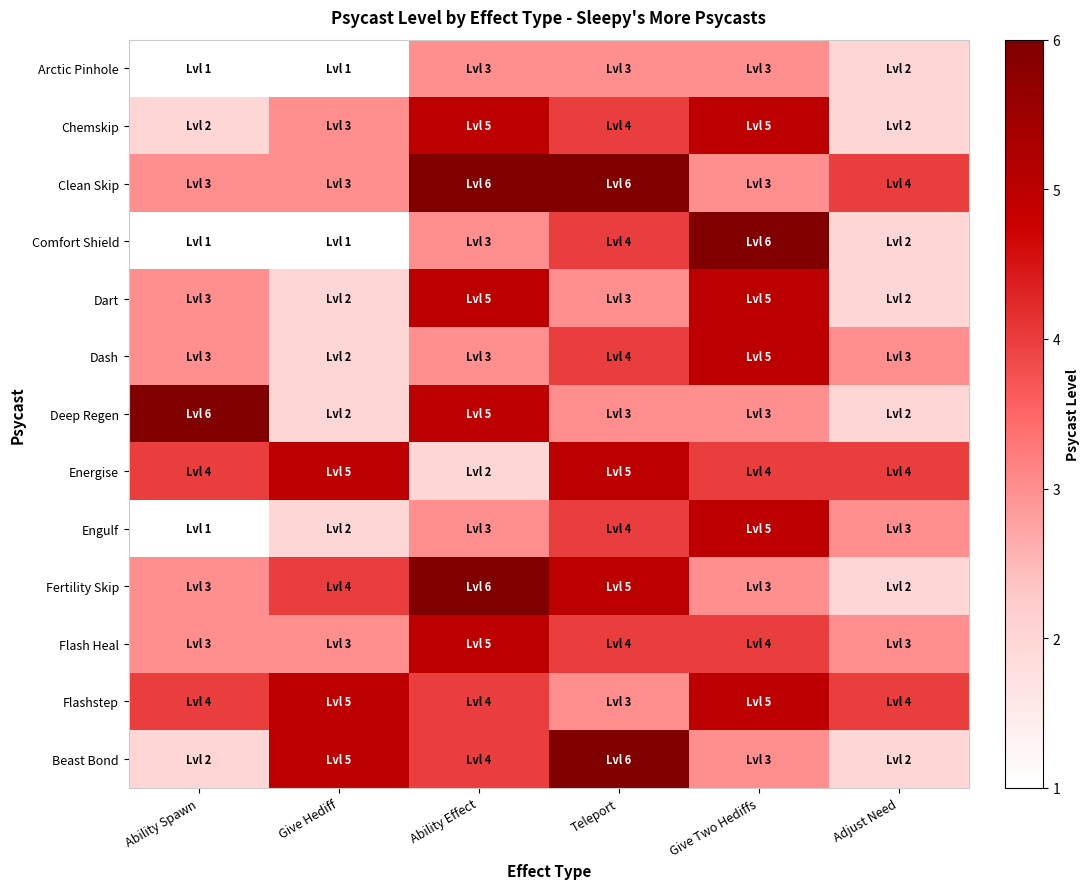

Reading left to right, extract all data points from this chart.

Arctic Pinhole: Ability Spawn=1	Give Hediff=1	Ability Effect=3	Teleport=3	Give Two Hediffs=3	Adjust Need=2
Chemskip: Ability Spawn=2	Give Hediff=3	Ability Effect=5	Teleport=4	Give Two Hediffs=5	Adjust Need=2
Clean Skip: Ability Spawn=3	Give Hediff=3	Ability Effect=6	Teleport=6	Give Two Hediffs=3	Adjust Need=4
Comfort Shield: Ability Spawn=1	Give Hediff=1	Ability Effect=3	Teleport=4	Give Two Hediffs=6	Adjust Need=2
Dart: Ability Spawn=3	Give Hediff=2	Ability Effect=5	Teleport=3	Give Two Hediffs=5	Adjust Need=2
Dash: Ability Spawn=3	Give Hediff=2	Ability Effect=3	Teleport=4	Give Two Hediffs=5	Adjust Need=3
Deep Regen: Ability Spawn=6	Give Hediff=2	Ability Effect=5	Teleport=3	Give Two Hediffs=3	Adjust Need=2
Energise: Ability Spawn=4	Give Hediff=5	Ability Effect=2	Teleport=5	Give Two Hediffs=4	Adjust Need=4
Engulf: Ability Spawn=1	Give Hediff=2	Ability Effect=3	Teleport=4	Give Two Hediffs=5	Adjust Need=3
Fertility Skip: Ability Spawn=3	Give Hediff=4	Ability Effect=6	Teleport=5	Give Two Hediffs=3	Adjust Need=2
Flash Heal: Ability Spawn=3	Give Hediff=3	Ability Effect=5	Teleport=4	Give Two Hediffs=4	Adjust Need=3
Flashstep: Ability Spawn=4	Give Hediff=5	Ability Effect=4	Teleport=3	Give Two Hediffs=5	Adjust Need=4
Beast Bond: Ability Spawn=2	Give Hediff=5	Ability Effect=4	Teleport=6	Give Two Hediffs=3	Adjust Need=2